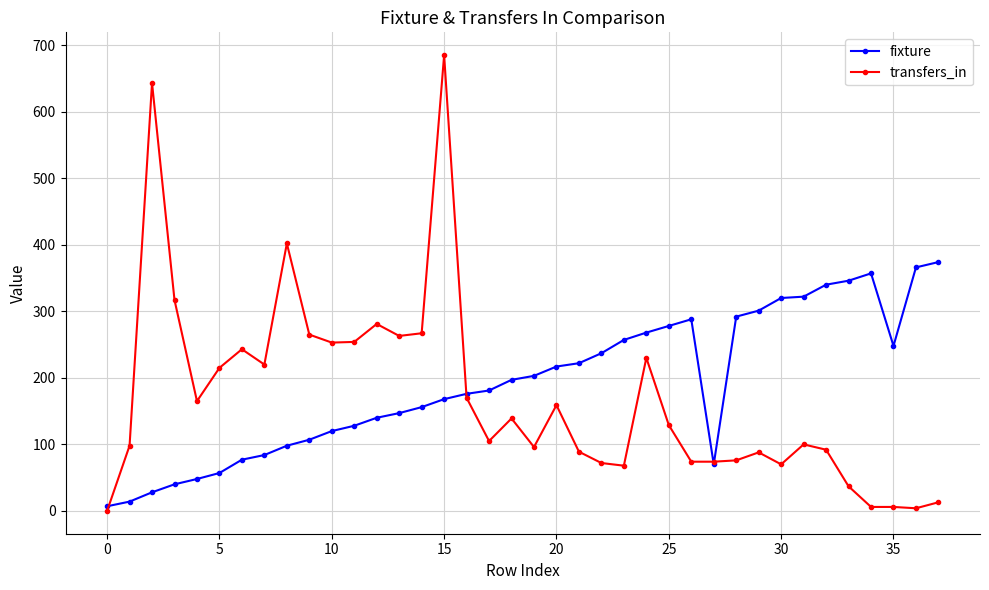

What is the maximum value shown in the chart?

685